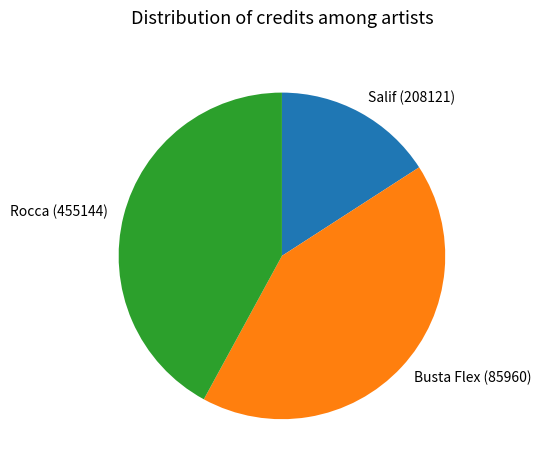

Is the sum of Salif (208121) and Busta Flex (85960) greater than half?

Yes